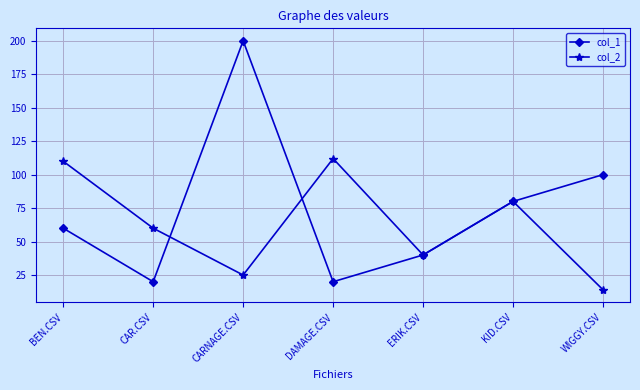

What is the approximate value of col_1 at ERIK.CSV?

40